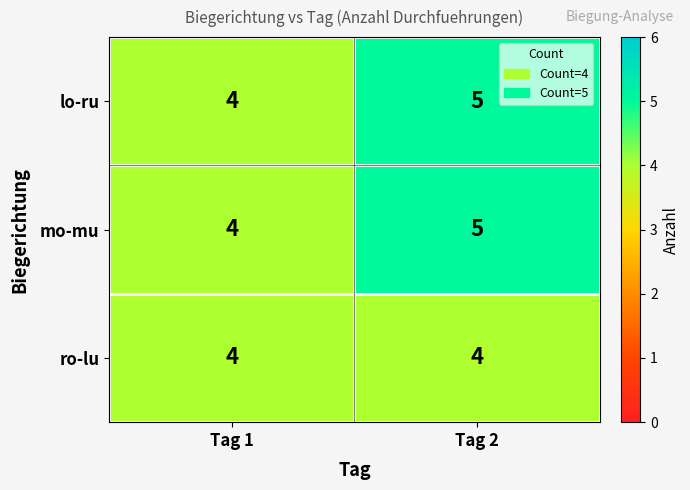

At which category is the sum across all series the highest?

Tag 2